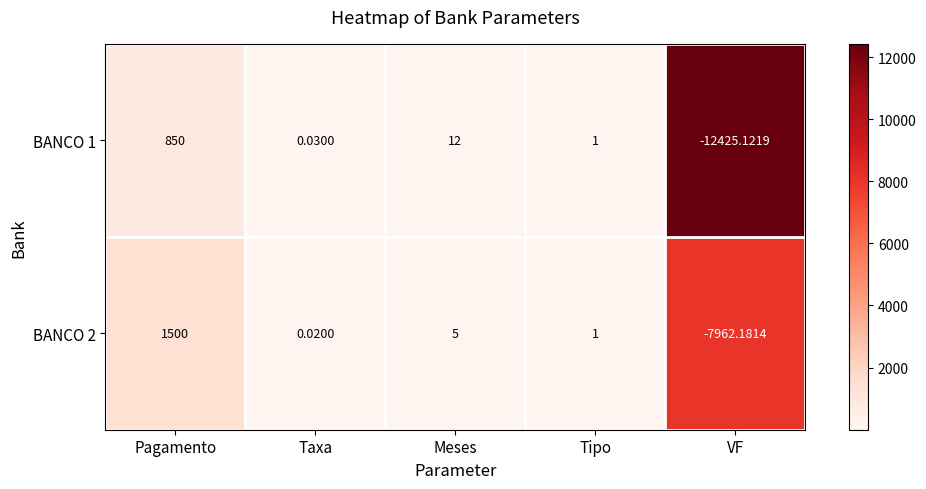

Where does the BANCO 1 series first go above 1?

Pagamento